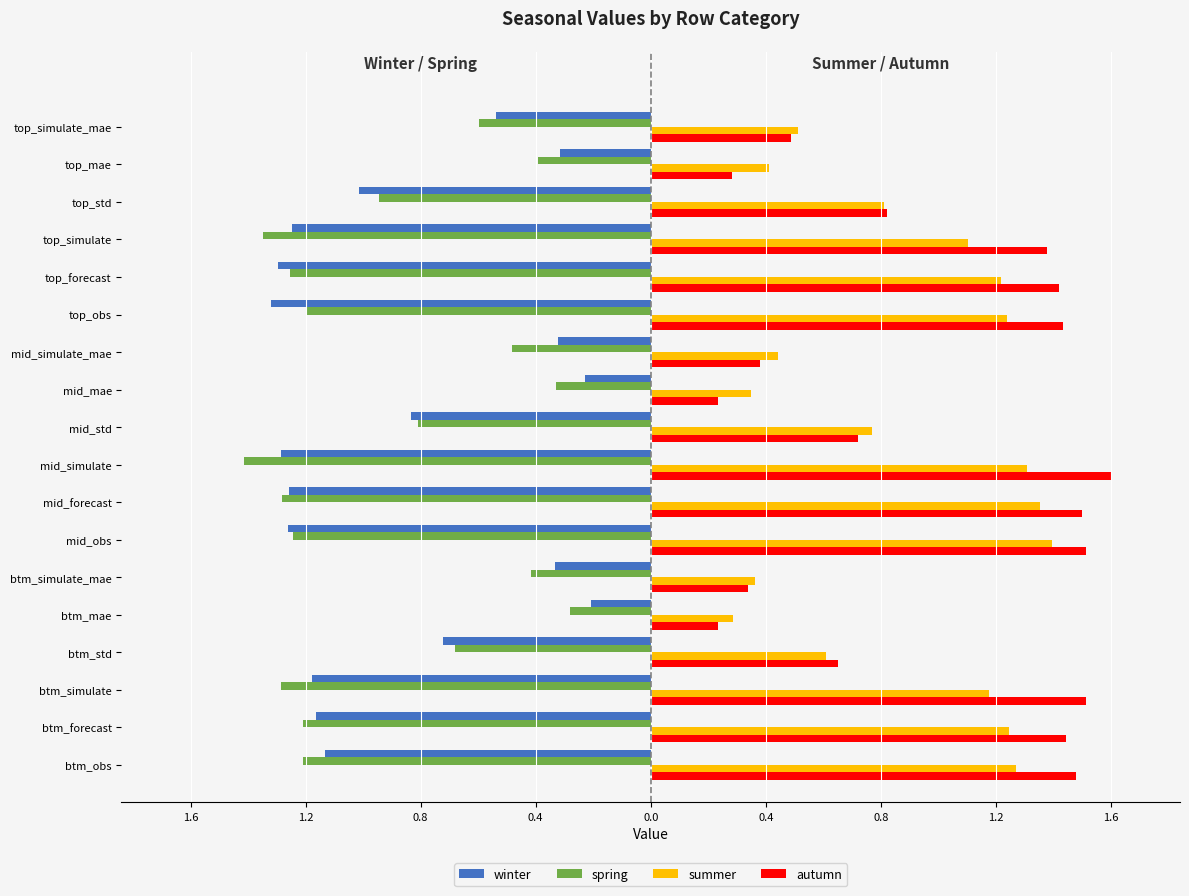

What are all the series names shown in the legend?

winter, spring, summer, autumn